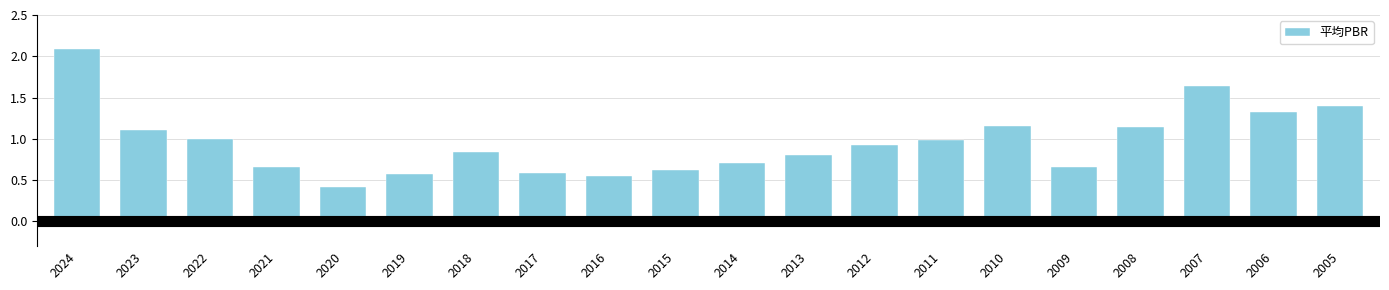

What is the ratio of the value at 2012 to the value at 2024?

0.4